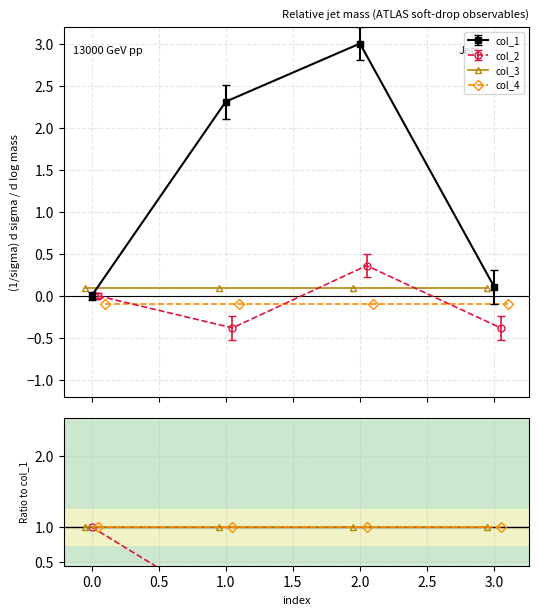

At how many categories does at least one series exceed 2?

2